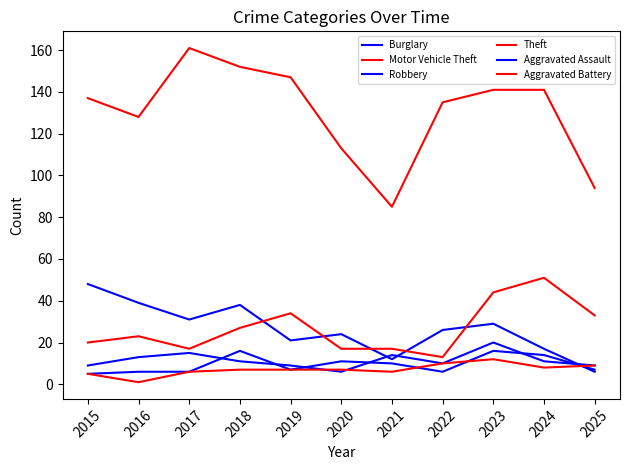

How many lines are shown in the chart?

6